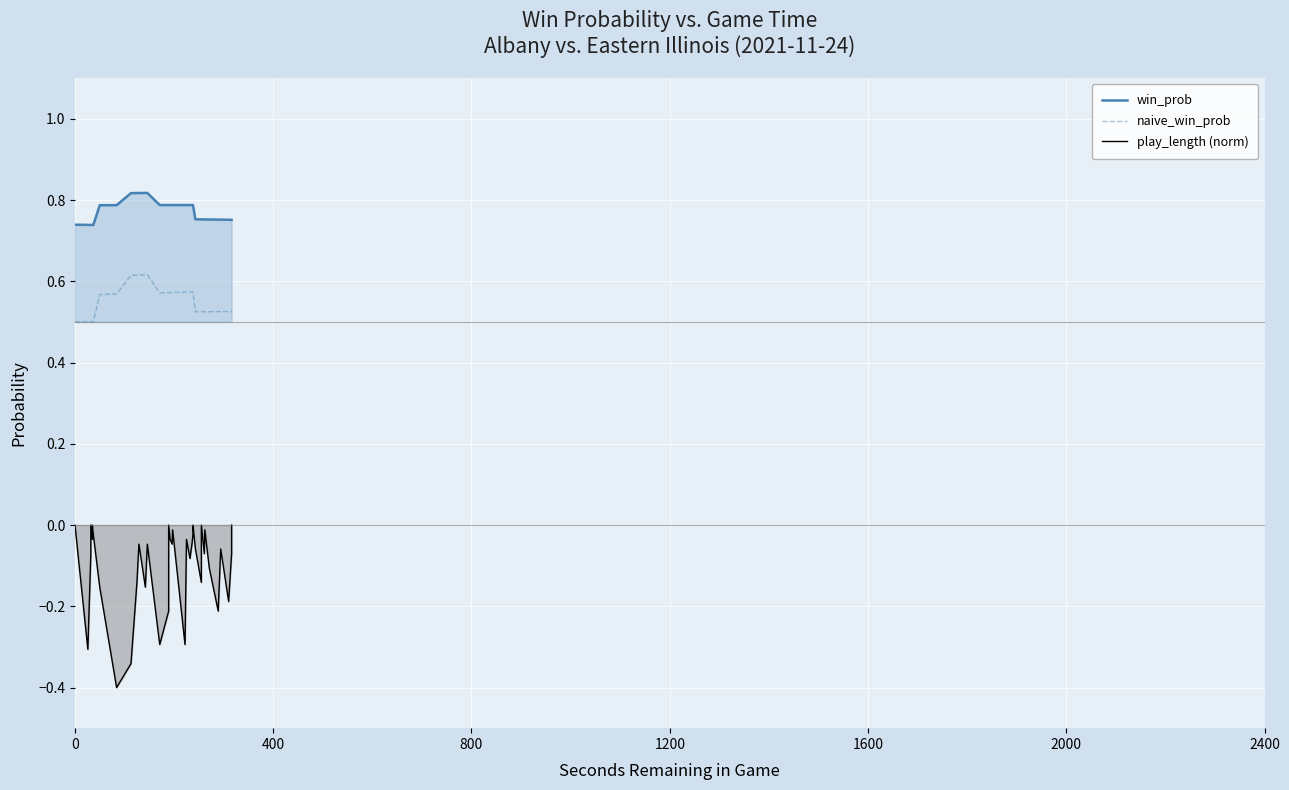

Which series has the largest total across all categories?

win_prob